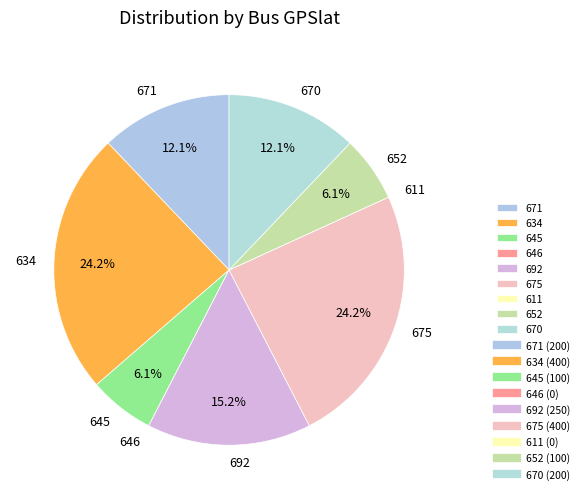

Is 670 the majority of the pie?

No